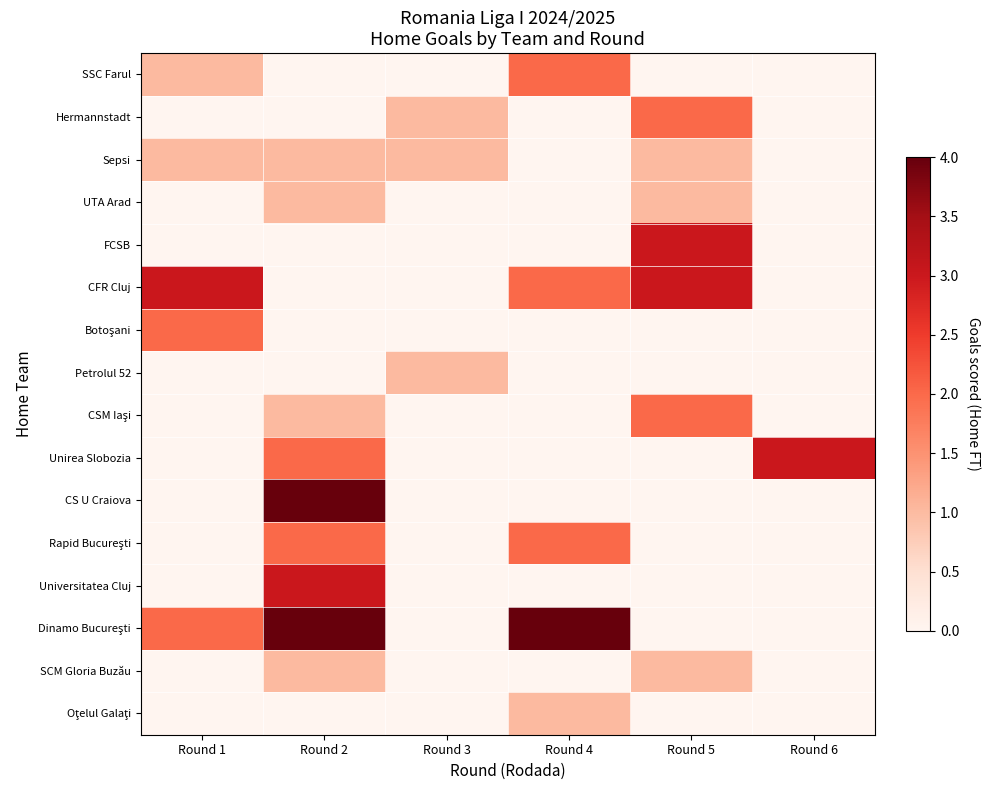

Rank the series by their maximum value, from highest to lowest.

CS U Craiova, Dinamo Bucureşti, FCSB, CFR Cluj, Unirea Slobozia, Universitatea Cluj, SSC Farul, Hermannstadt, Botoşani, CSM Iaşi, Rapid Bucureşti, Sepsi, UTA Arad, Petrolul 52, SCM Gloria Buzău, Oţelul Galaţi